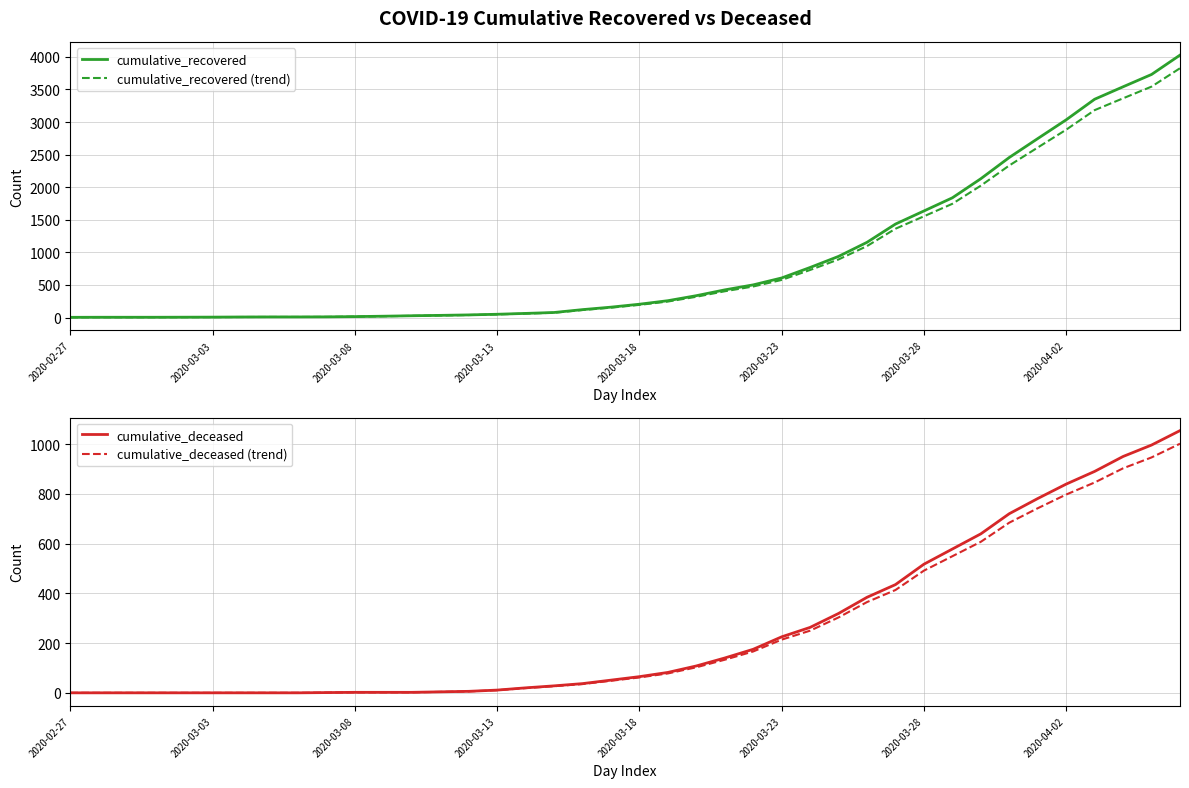

Is this an area chart (filled region under the line)?

No